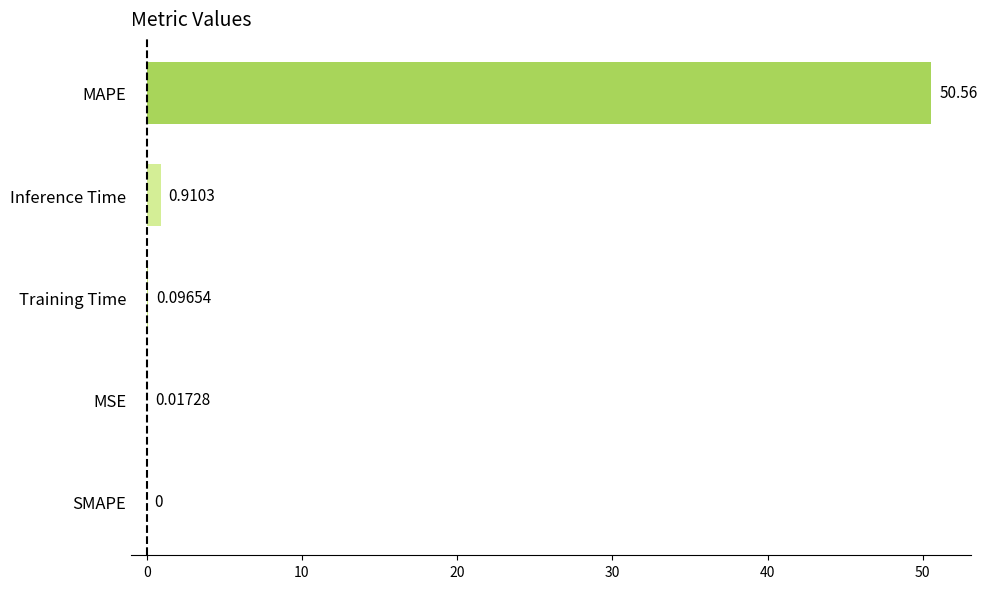

What is the sum of the values at MAPE and Inference Time?

51.5